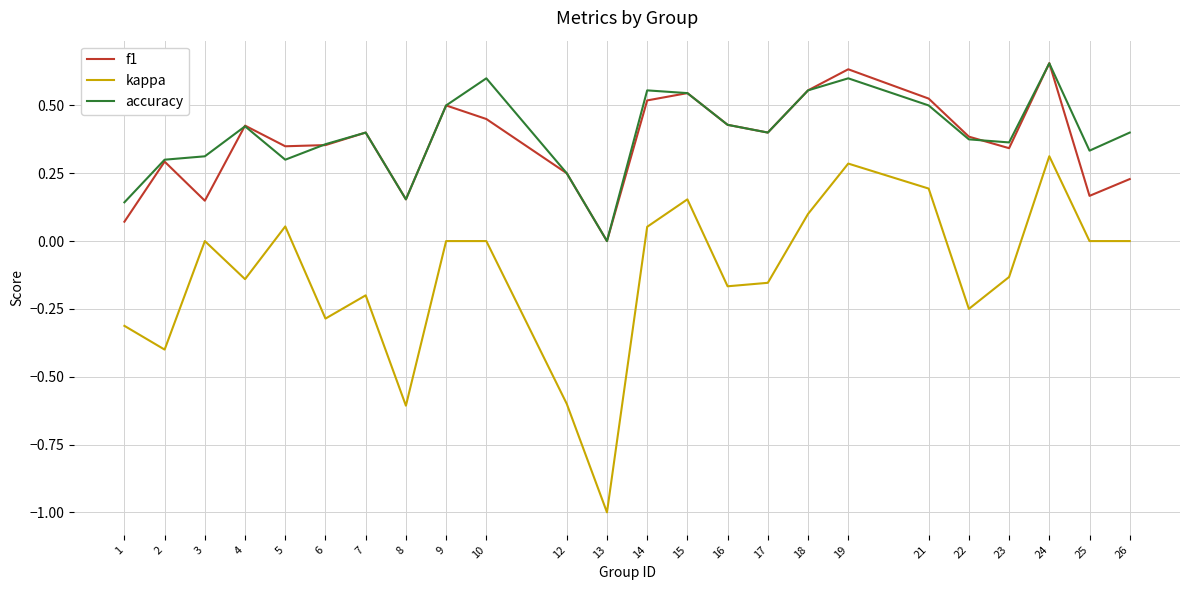

What is the total value across all series at 15?

1.2